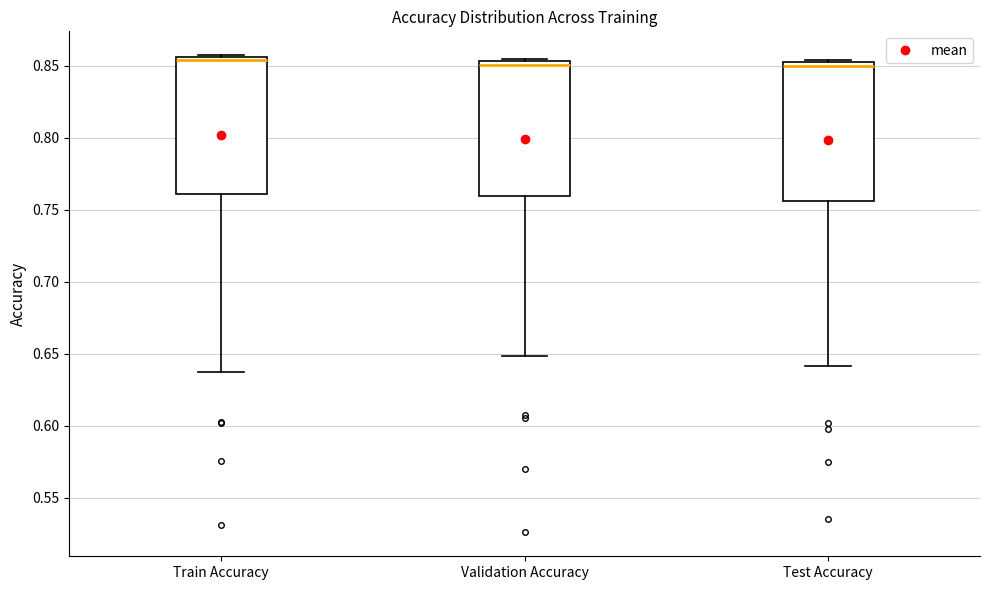

Where is the lower edge of the box for Test Accuracy on the y-axis? The values are not printed on the chart, so give them approximately, as read against the axis.

0.755